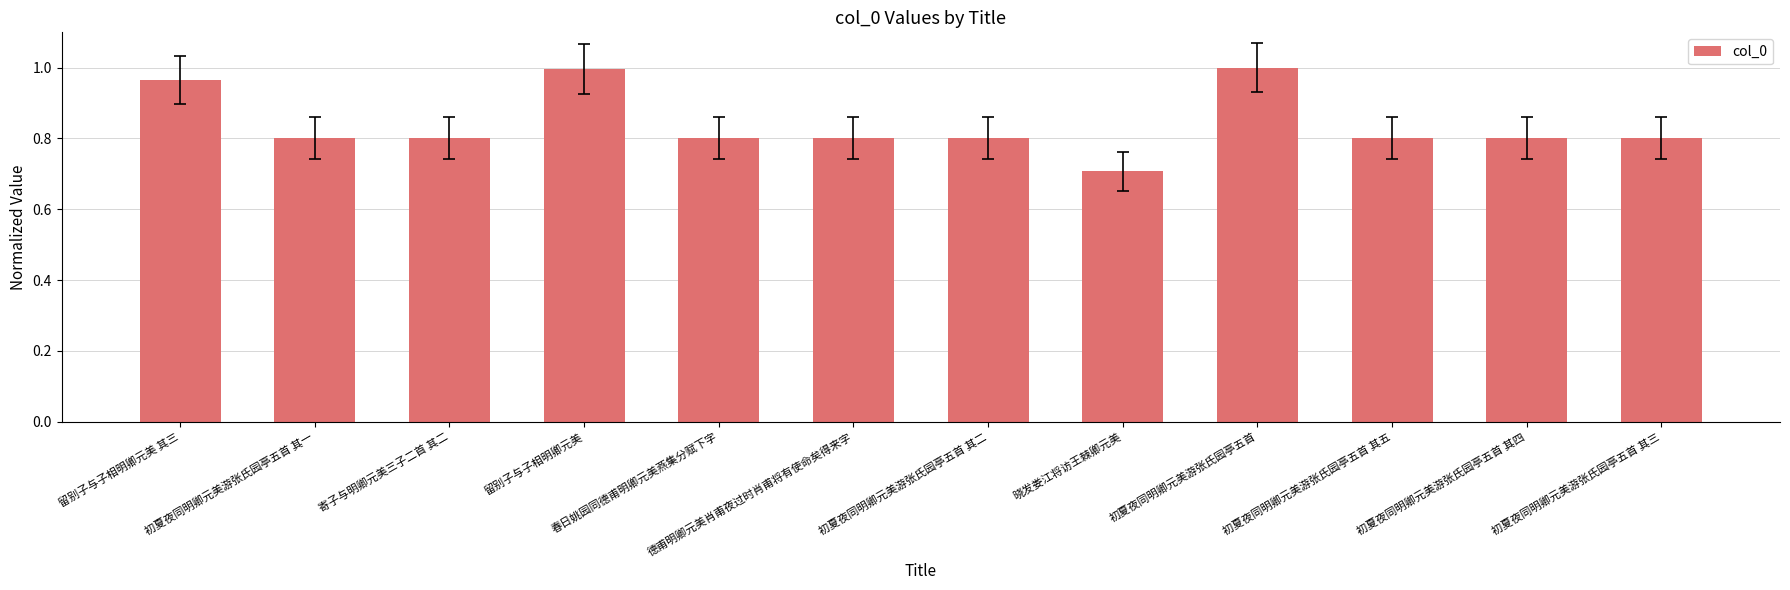

Count the number of categories in the chart.

12